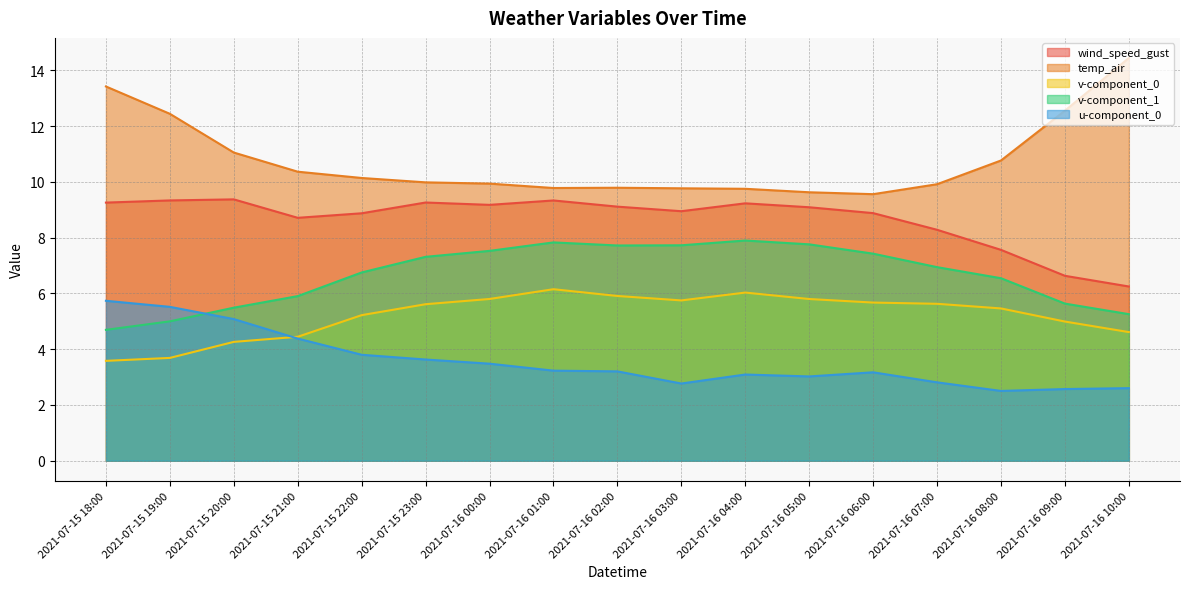

What is the average value of the temp_air series?

10.8